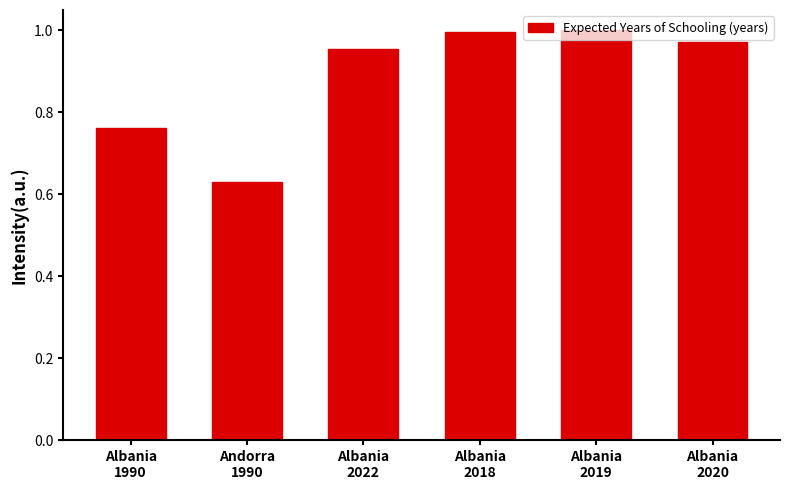

How many bars are there in total?

6